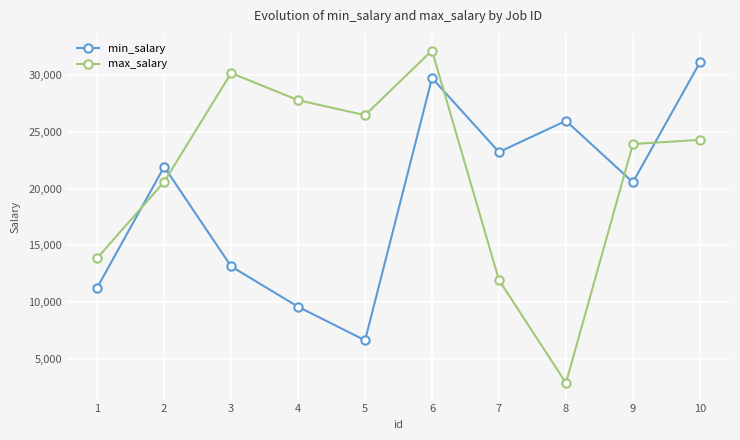

Which label corresponds to the smallest value in the chart?

8